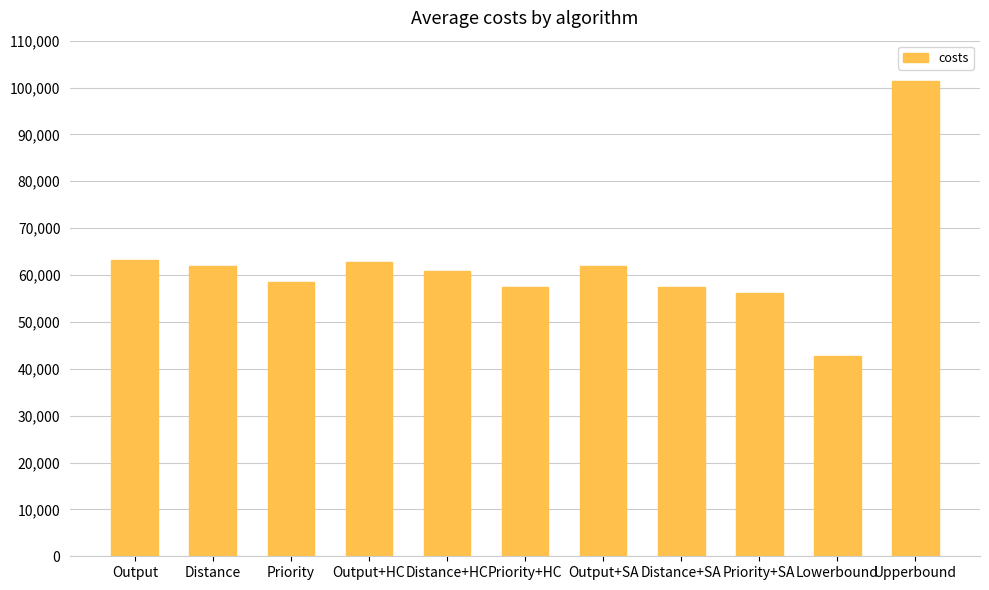

True or false: the data shows 66466 at Lowerbound.

False